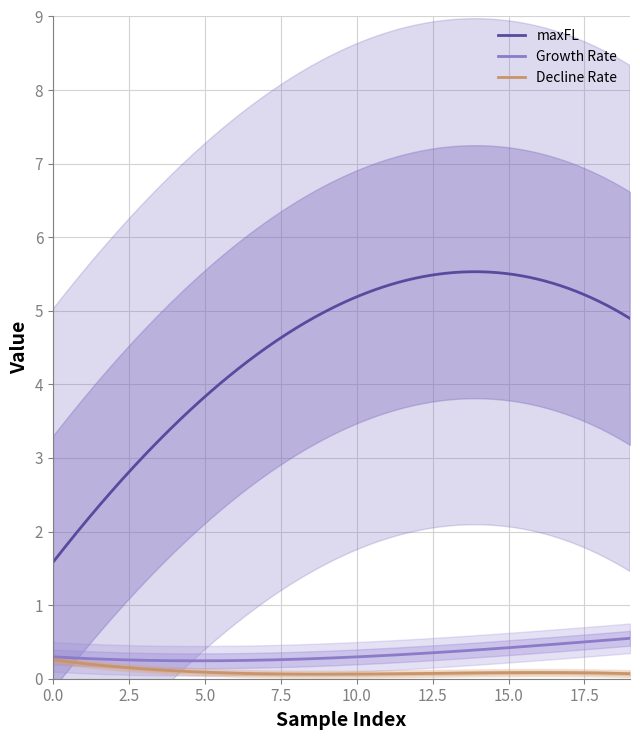

What is the maximum value for Growth Rate?

0.5